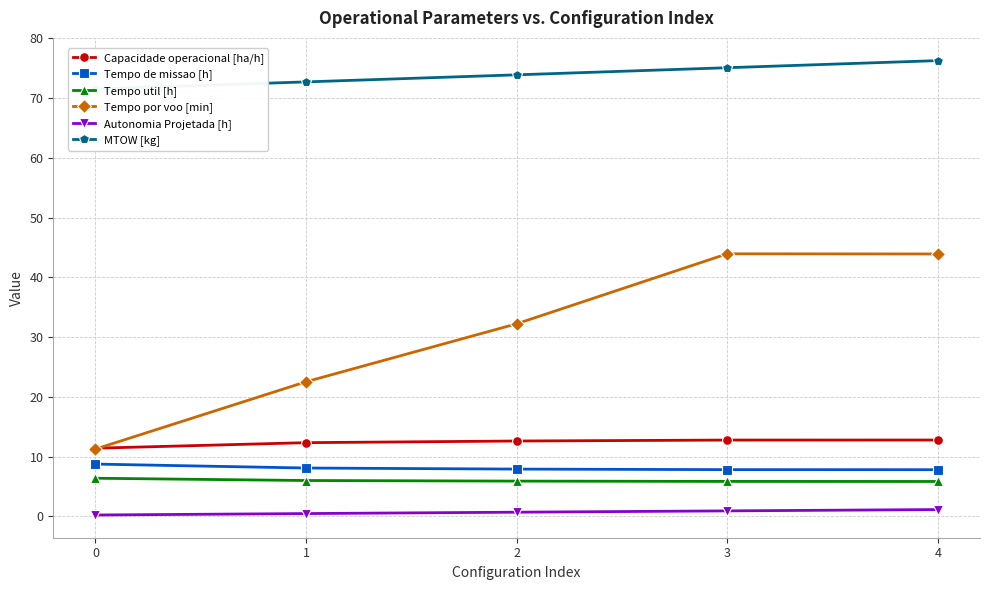

How many distinct data groups are displayed?

6